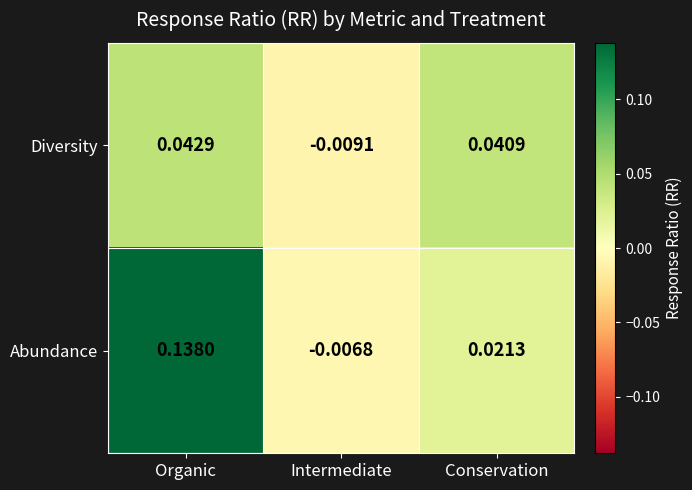

Between Organic and Conservation, which series saw the biggest shift?

Abundance